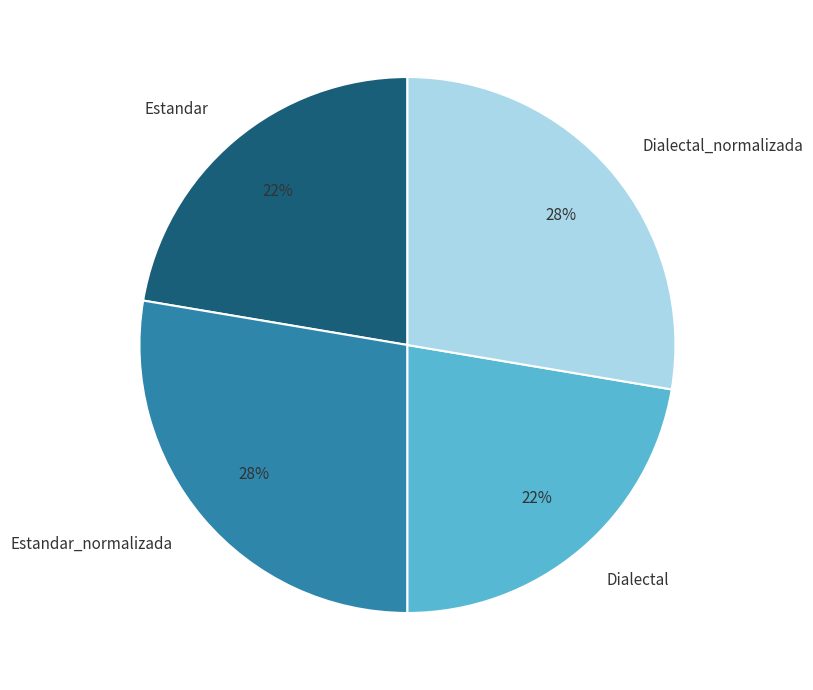

To the nearest percent, what is the average slice percentage?

25%